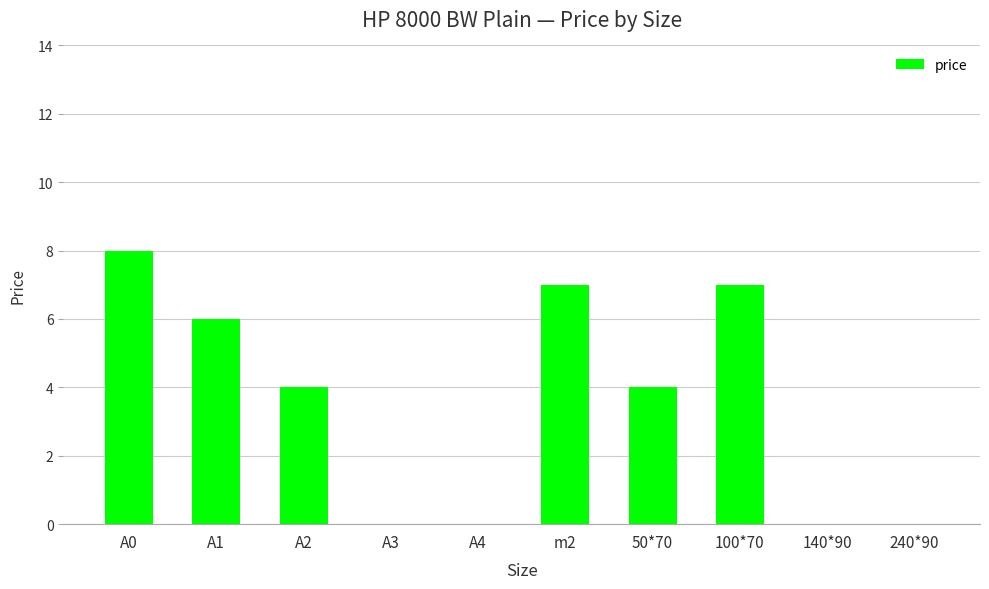

Reading left to right, extract all data points from this chart.

A0=8	A1=6	A2=4	A3=0	A4=0	m2=7	50*70=4	100*70=7	140*90=0	240*90=0